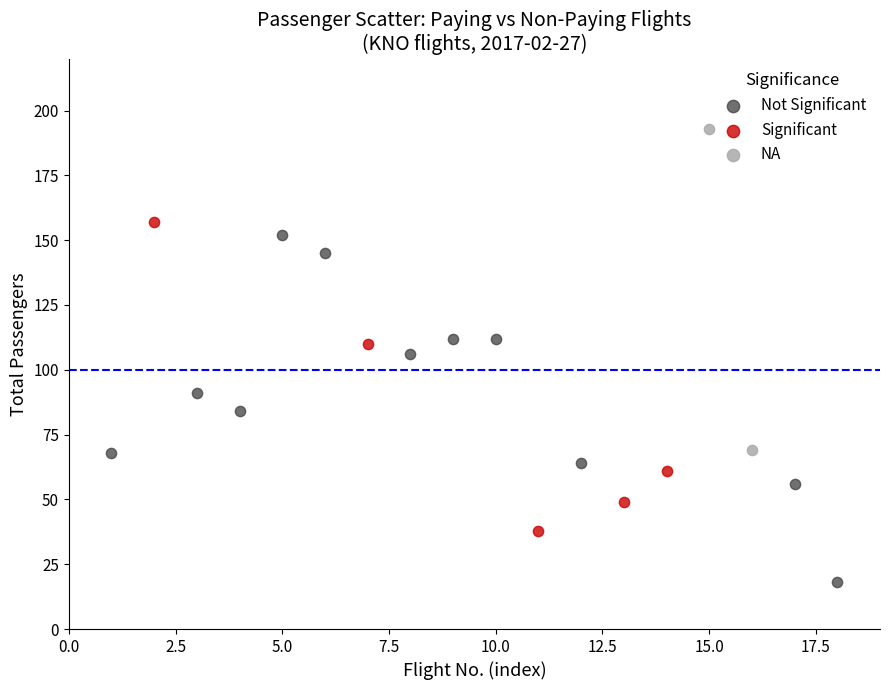

Which series reaches the minimum Y coordinate?

Not Significant